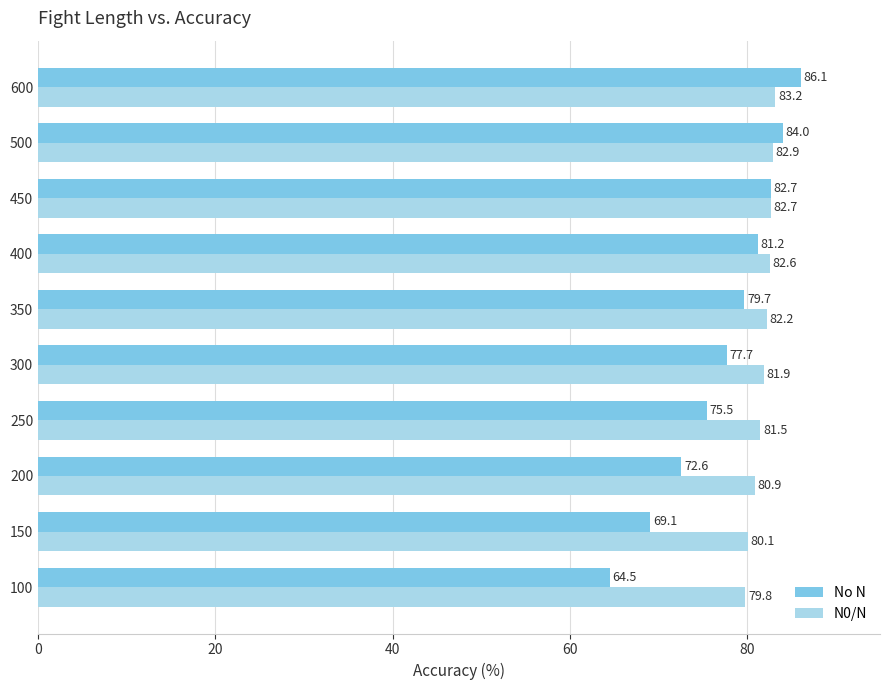

What is the minimum value shown in the chart?

64.5